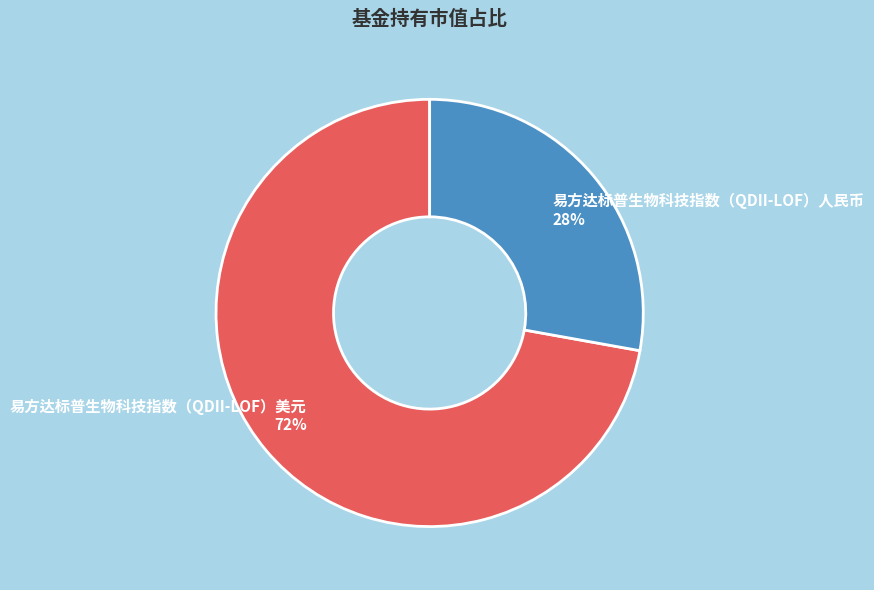

What is the majority slice?

易方达标普生物科技指数（QDII-LOF）美元